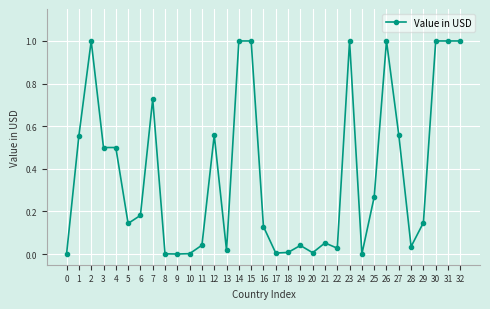

At which category does the data reach its first local peak?

2